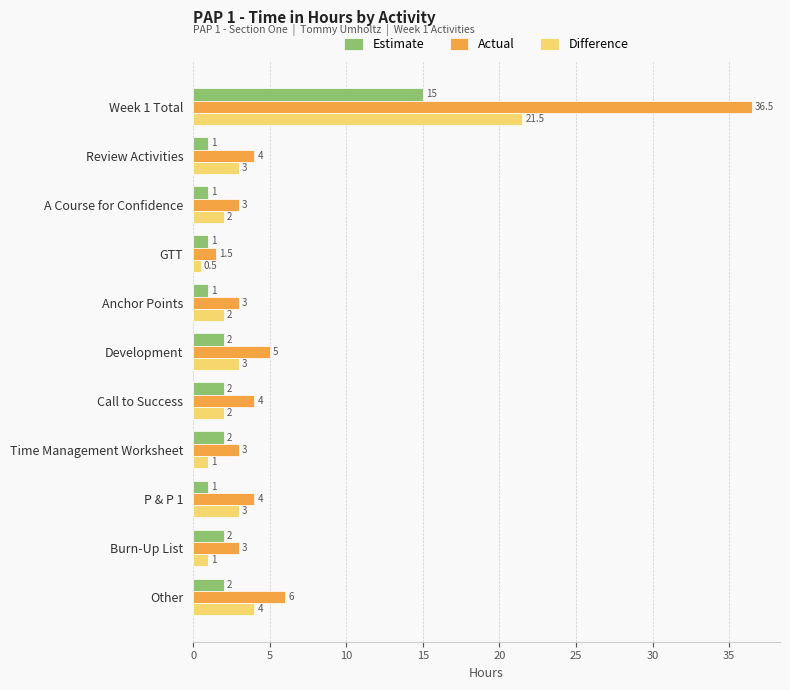

What is the minimum value for Difference?

0.5